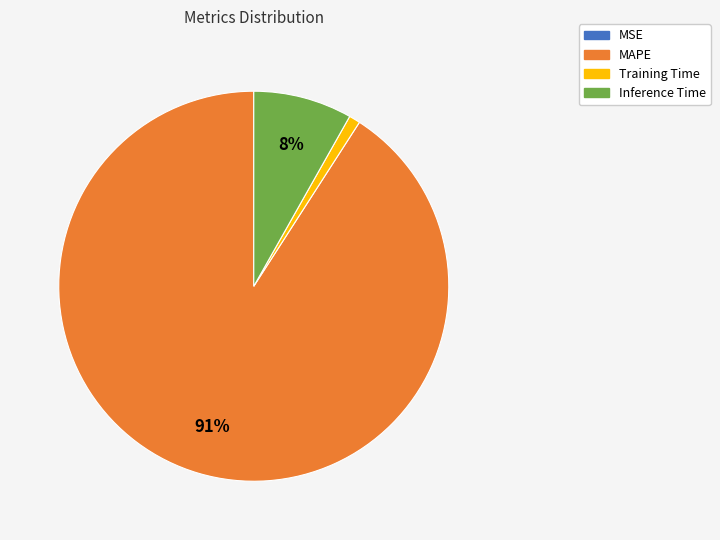

Which slice represents more than half of the pie?

MAPE